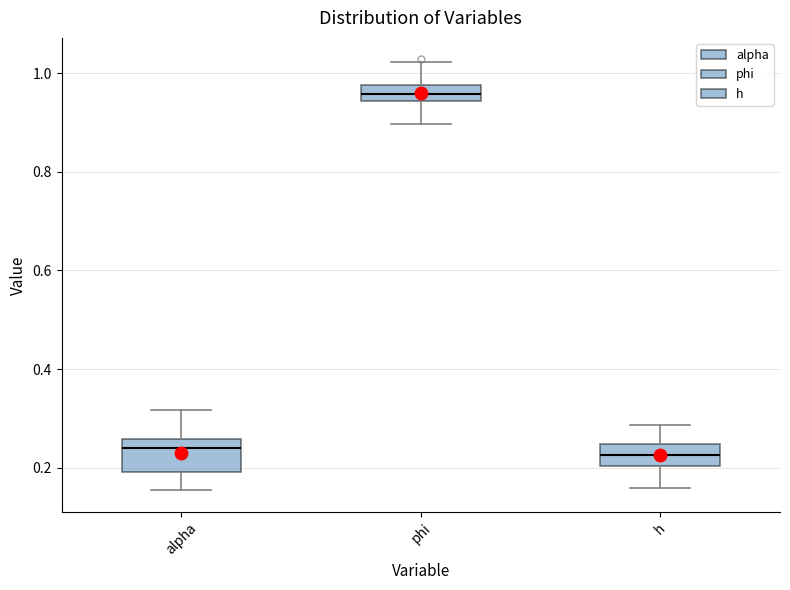

Where does the median line of the box for phi sit on the y-axis? The values are not printed on the chart, so give them approximately, as read against the axis.

0.96